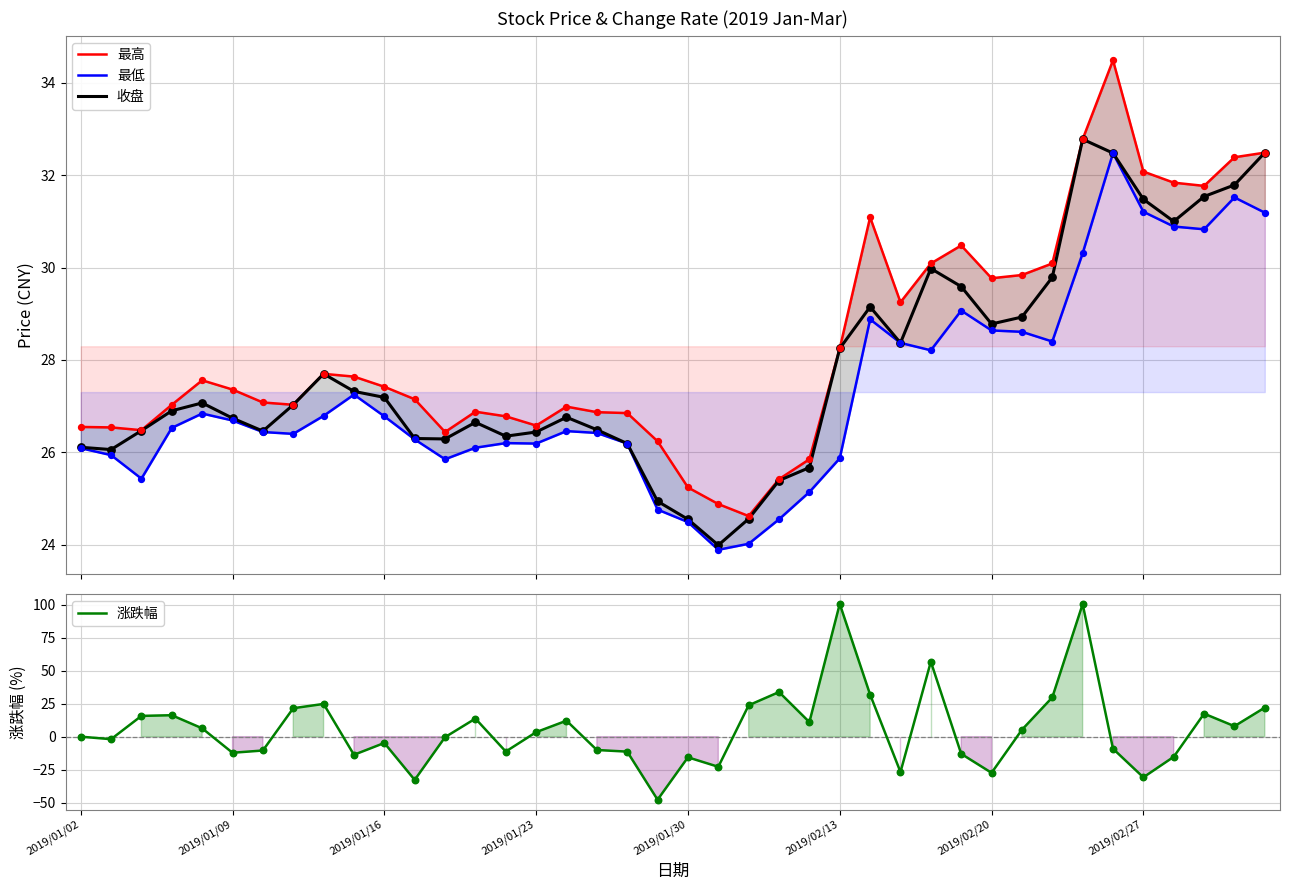

Which series has the largest total across all categories?

最高